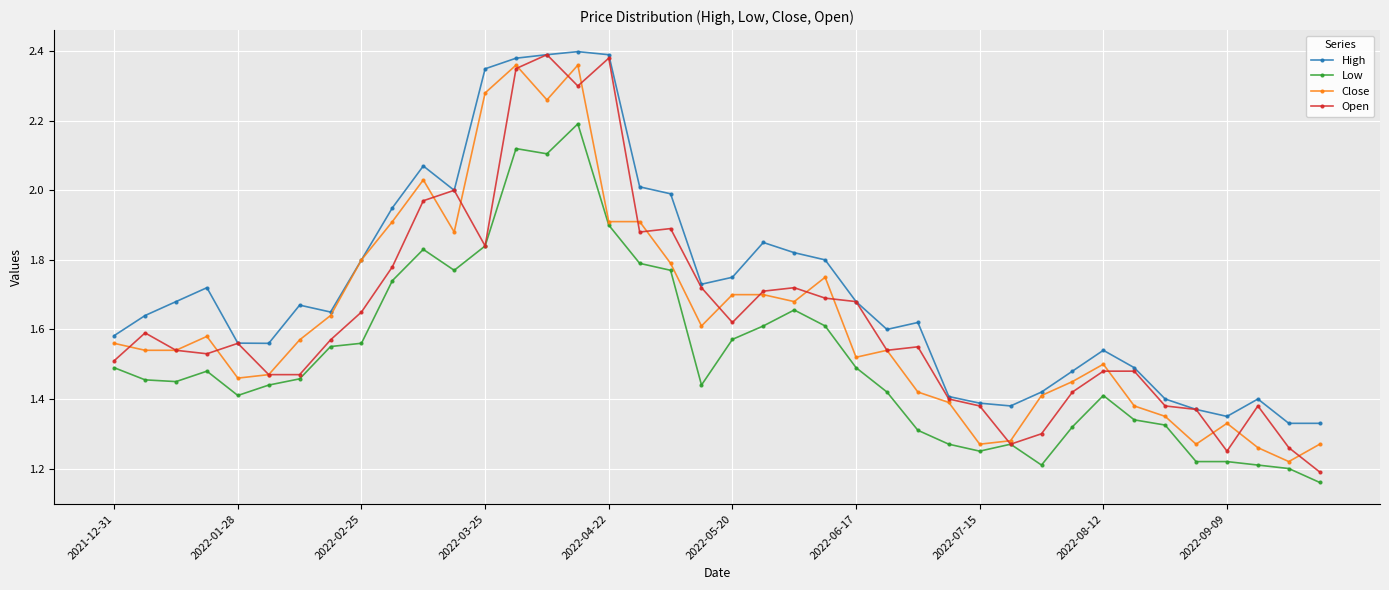

True or false: Open has more than 2 interior local peaks.

True